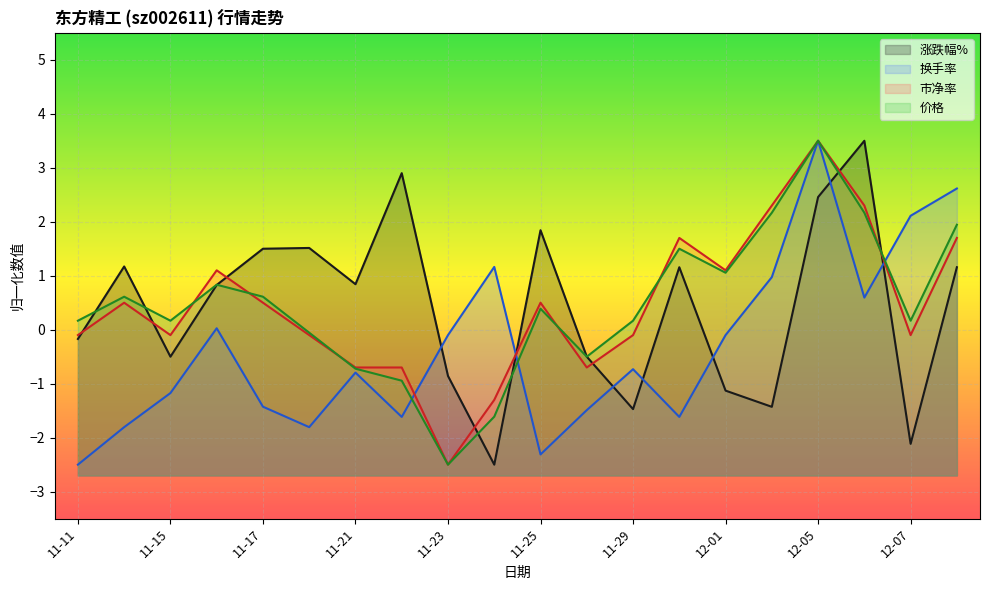

Count the number of categories in the chart.

20